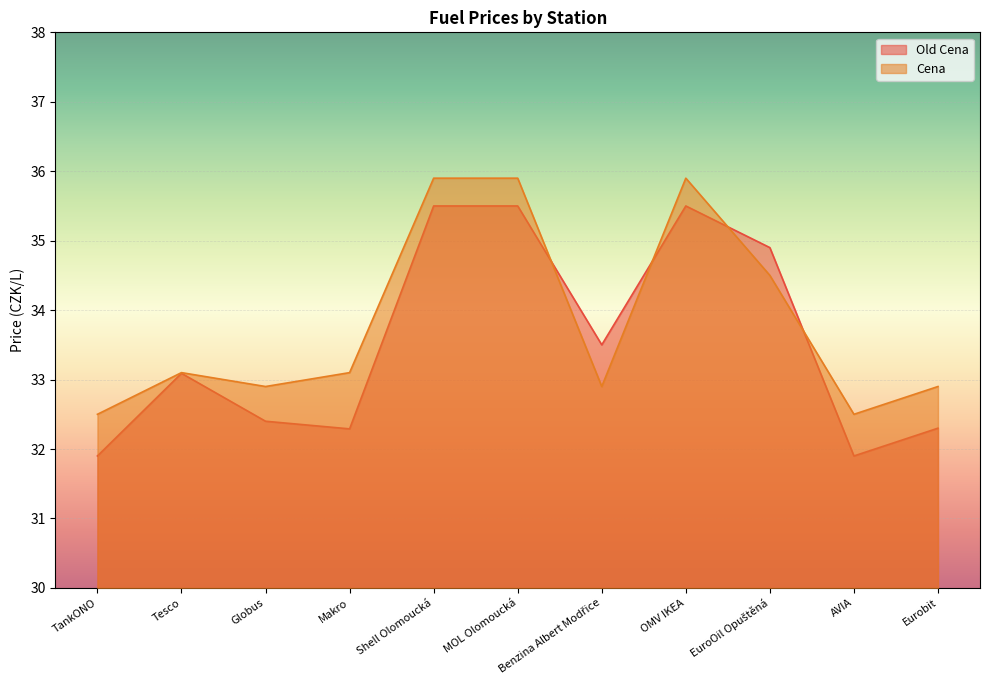

What is the average value of the Cena series?

33.8